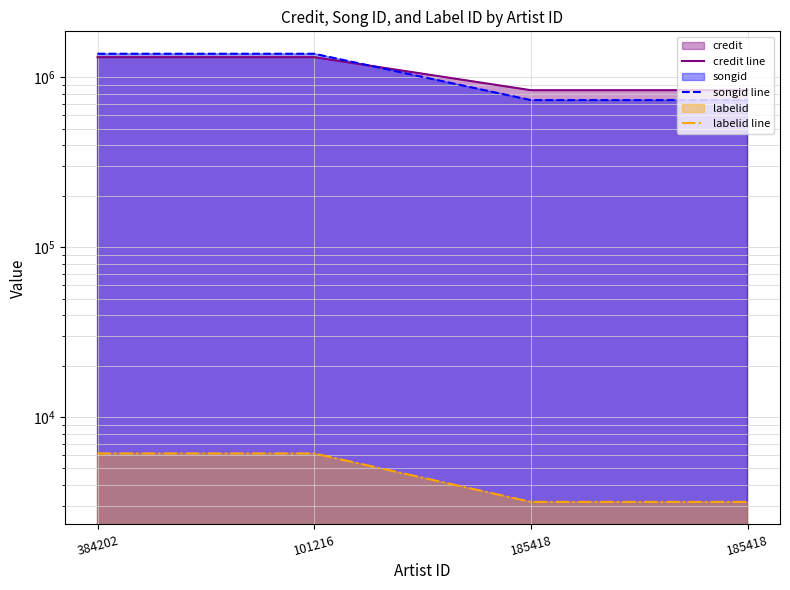

True or false: labelid line and songid line cross at least once.

False